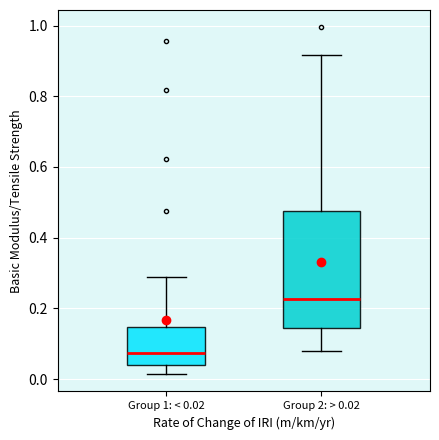

Which box has the lowest median line?

Group 1: < 0.02